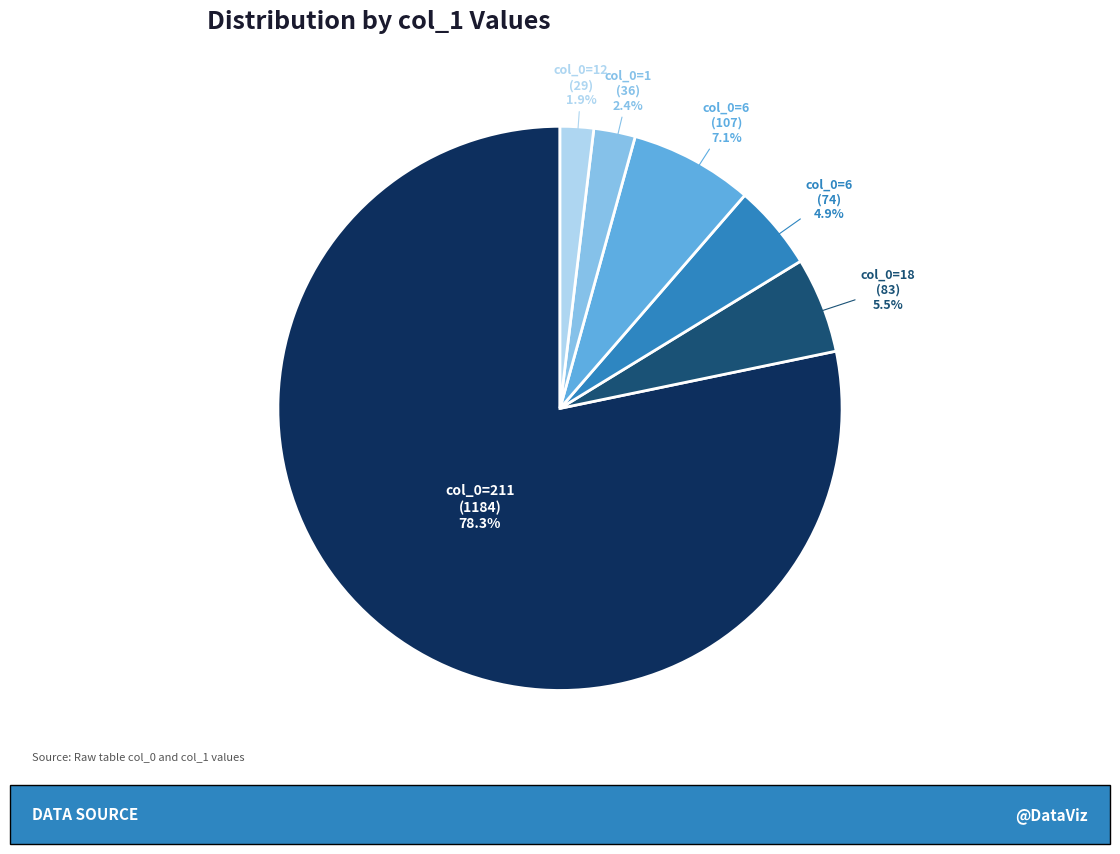

Does col_0=1 (36) account for over 50% of the chart?

No